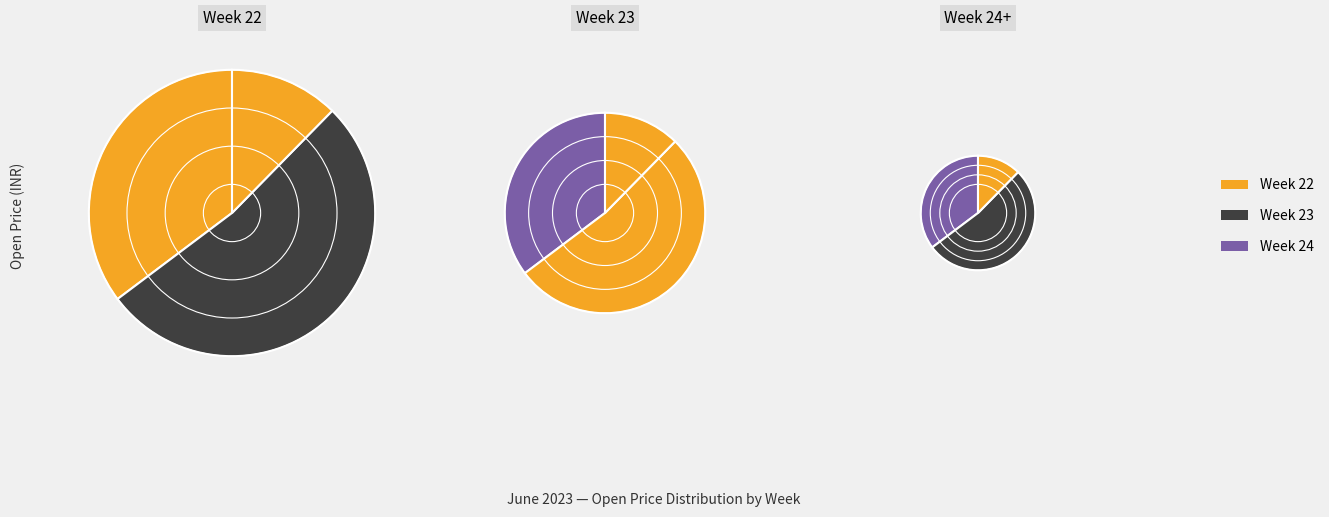

Is it true that Week 24 is 1% of the pie?

False